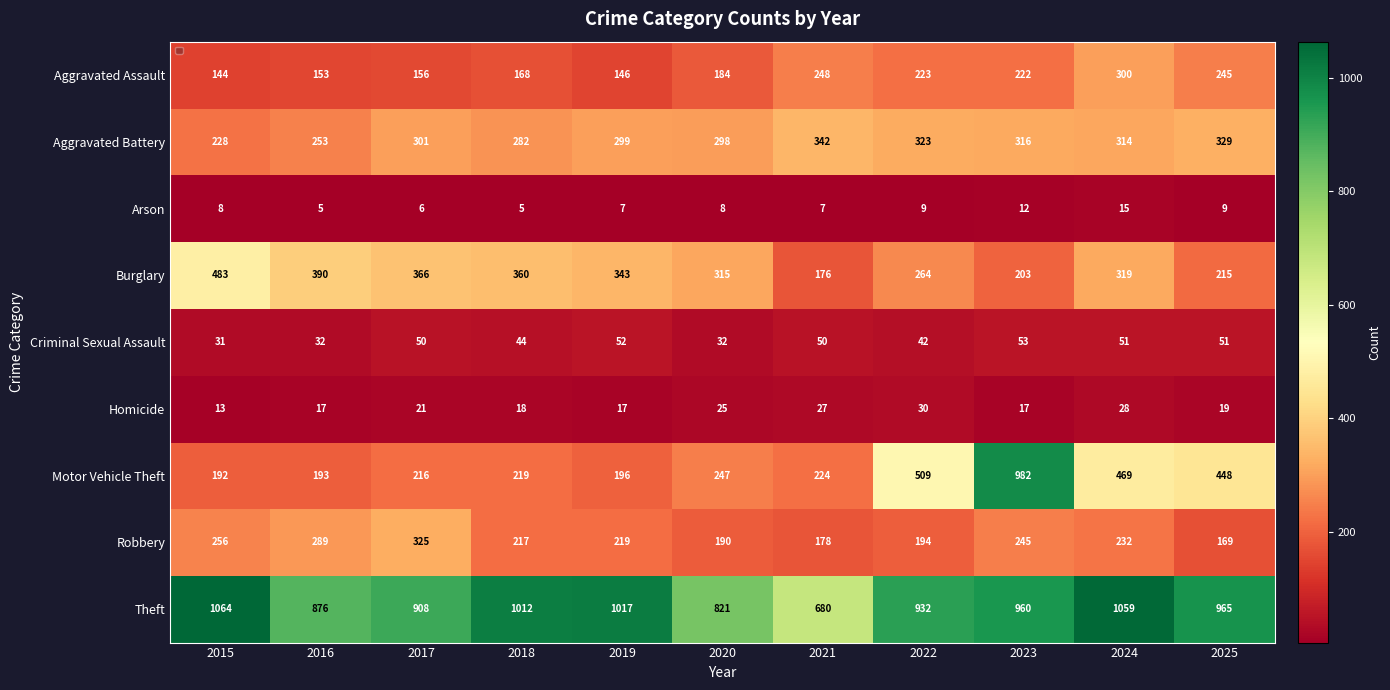

At how many categories does at least one series exceed 131?

11